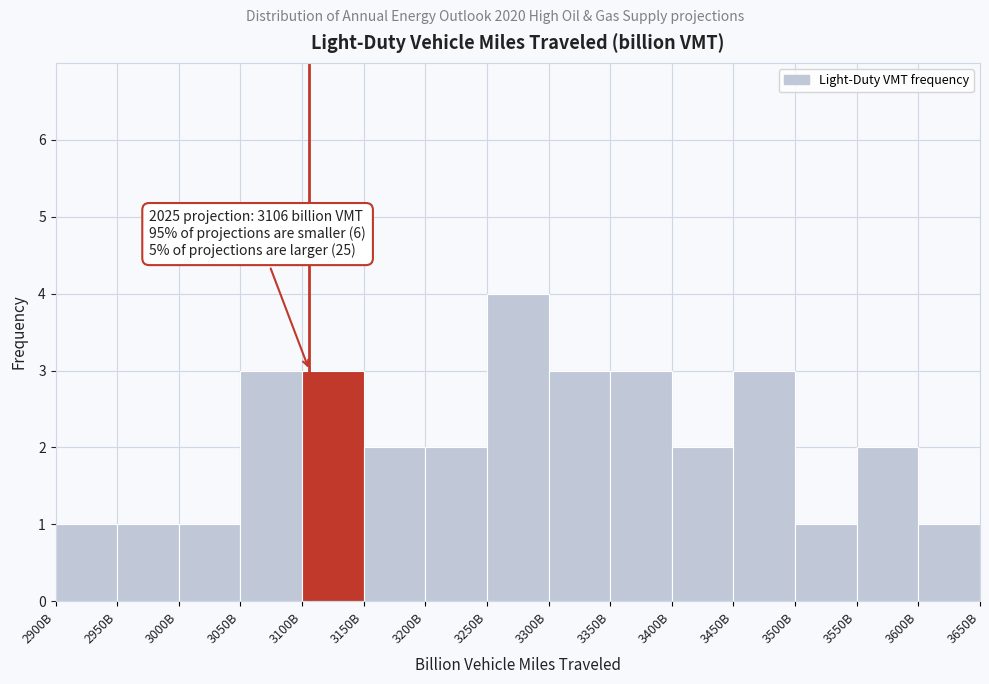

Reading right to left, transcribe all the data shown in this chart.

1	2	1	3	2	3	3	4	2	2	3	3	1	1	1